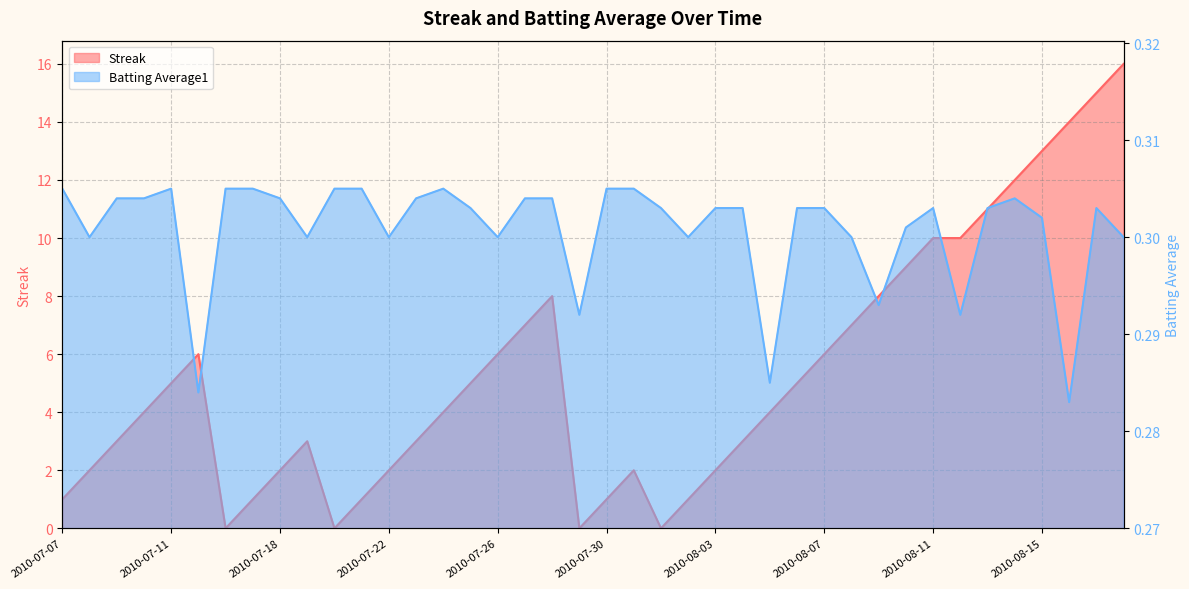

At 2010-08-09, list the series in order from largest to smallest.

Streak, Batting Average1